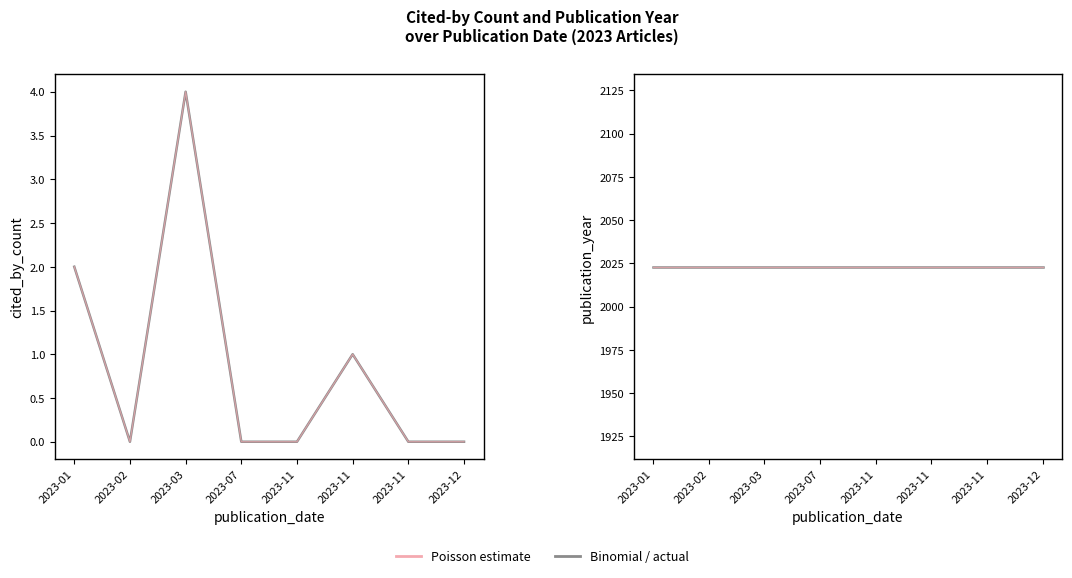

True or false: cited_by_count (Poisson) and cited_by_count intersect in this chart.

False